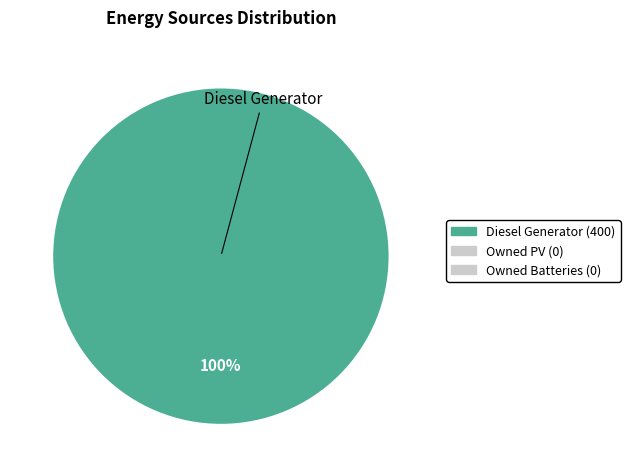

Is there any slice that represents more than half of the pie?

Yes